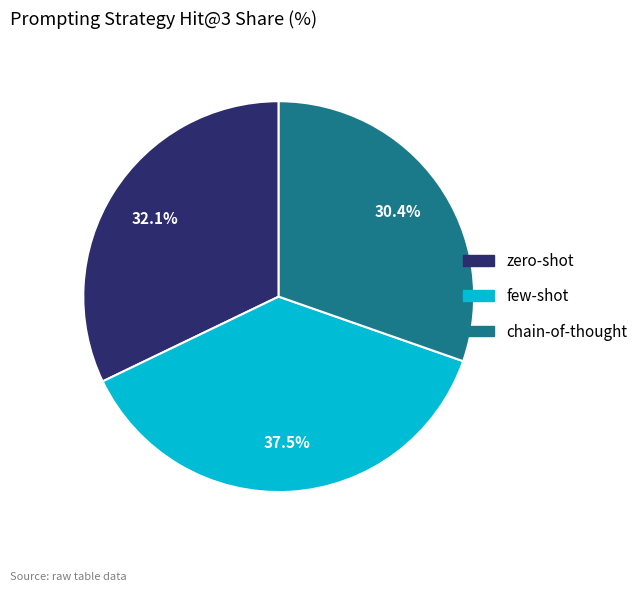

Does chain-of-thought represent more than half of the total?

No